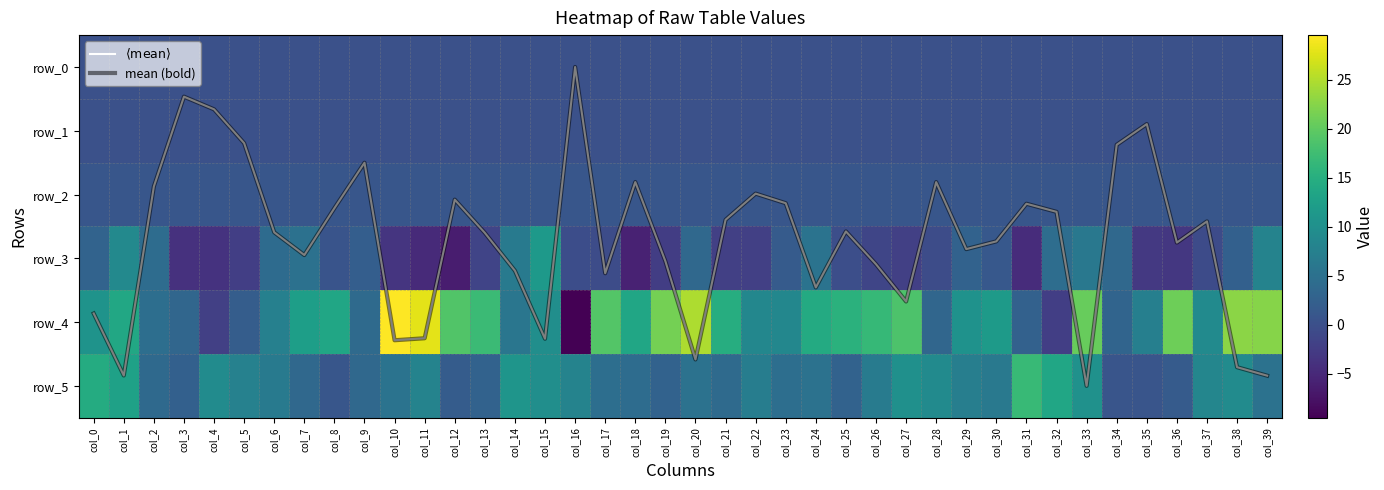

Which series has the largest total across all categories?

row_4